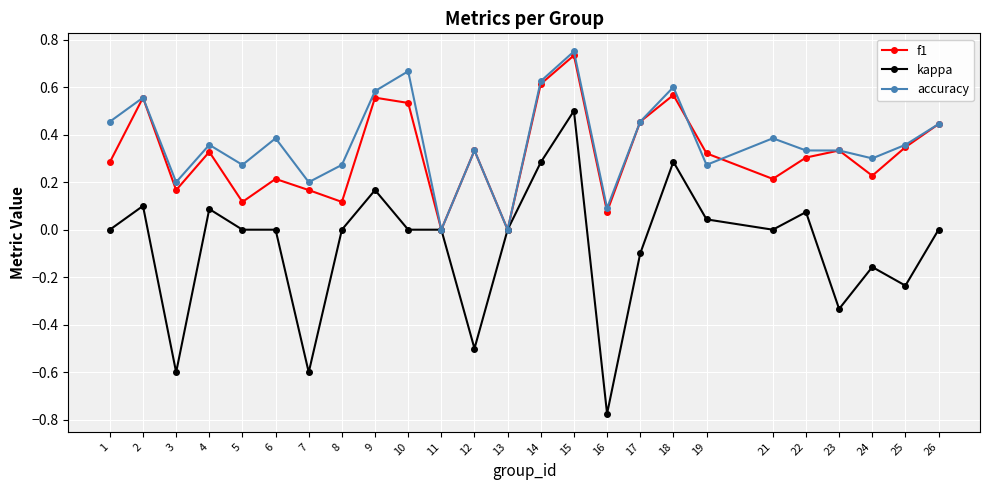

Which category has the highest value in the kappa series?

15